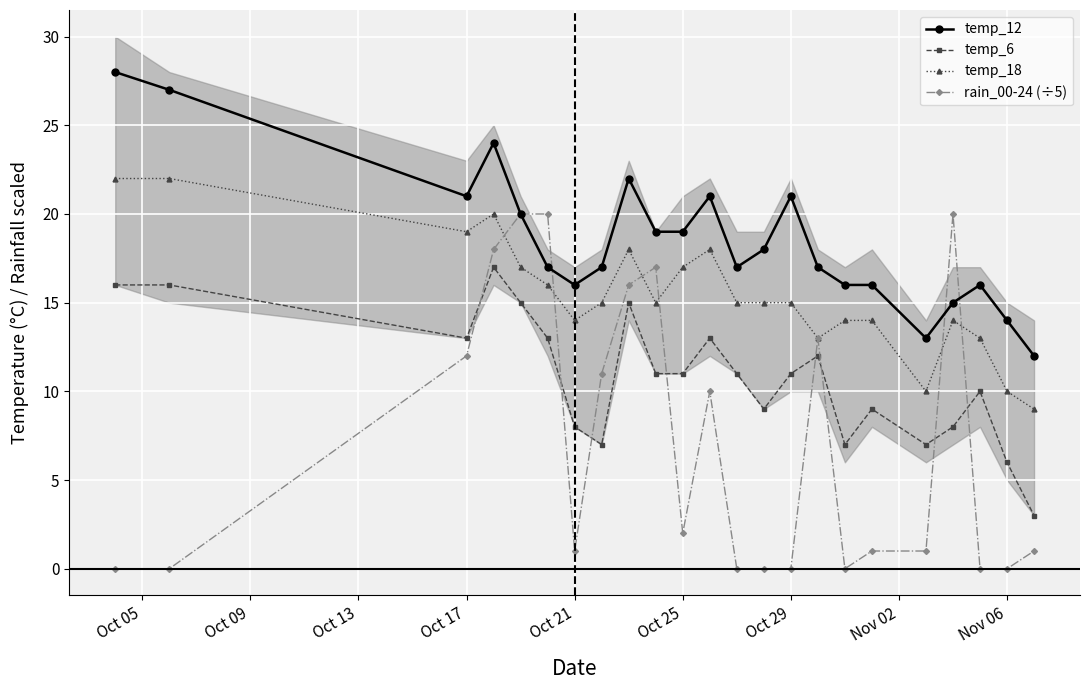

True or false: temp_18 and temp_6 cross at least once.

False